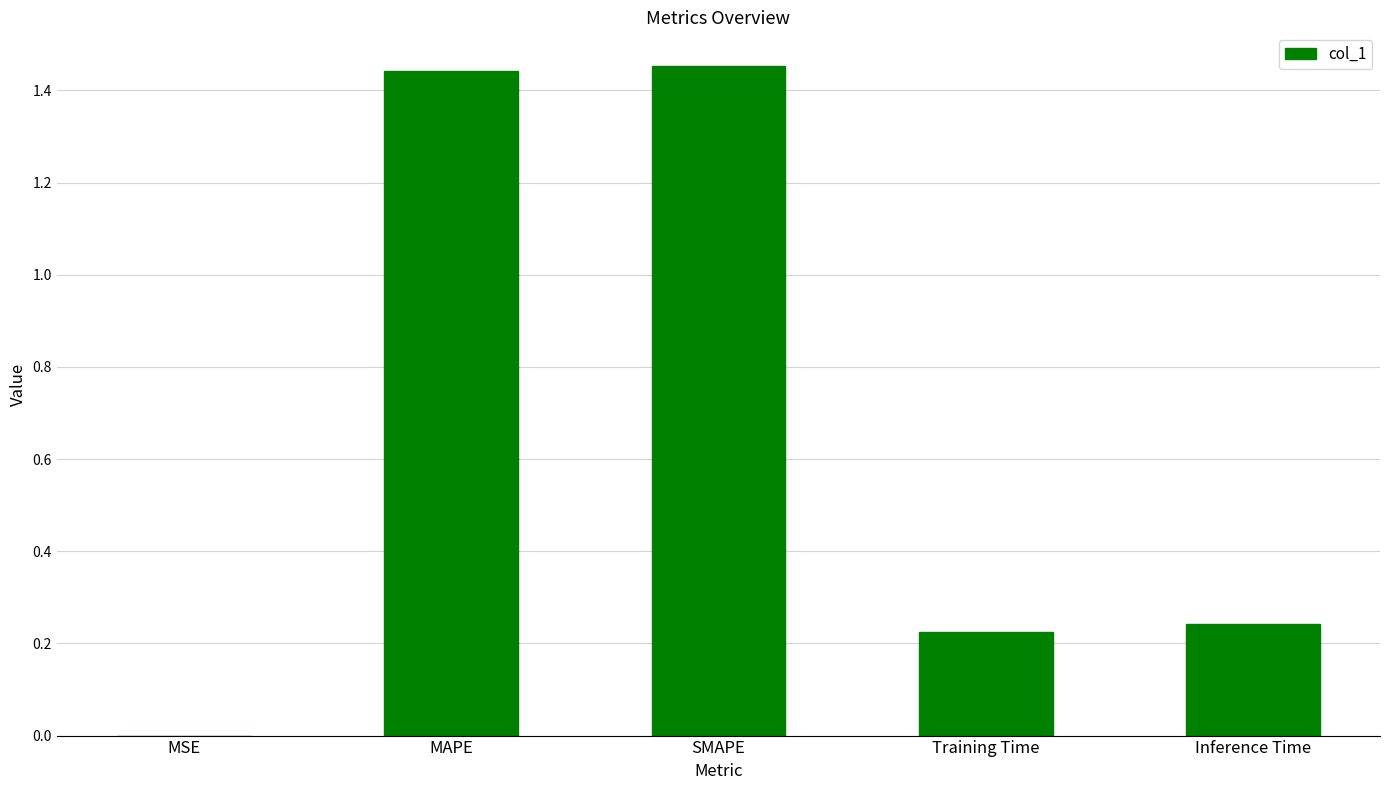

What is the change in value from MAPE to Inference Time?

-1.2